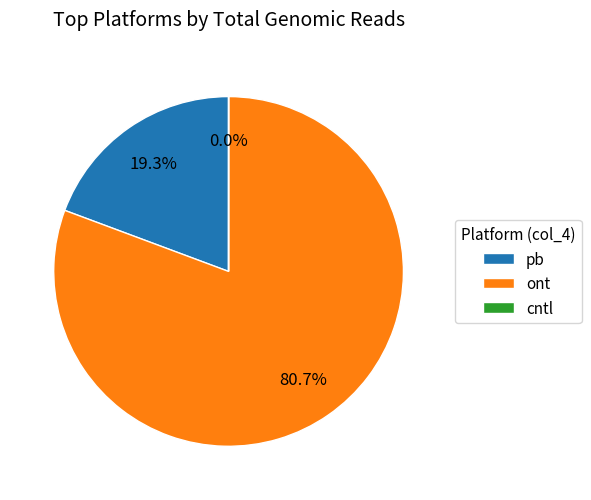

What is the ratio of the value at ont to the value at pb?

4.2